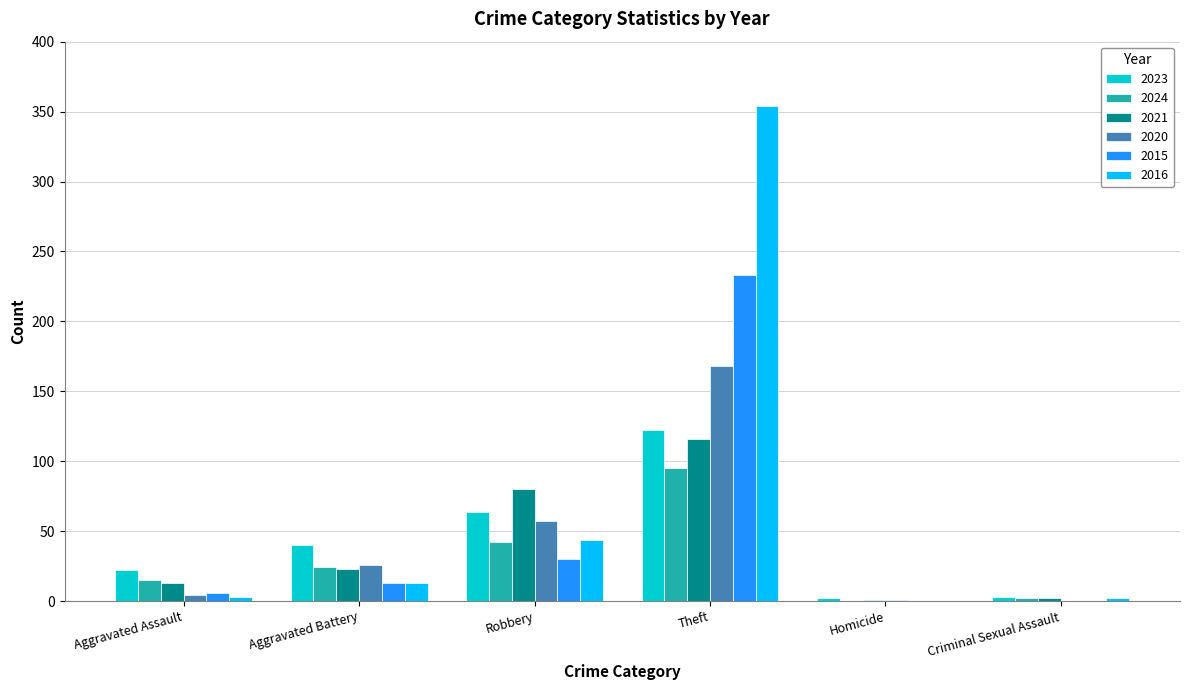

What is the sum of all 2020 values?

256